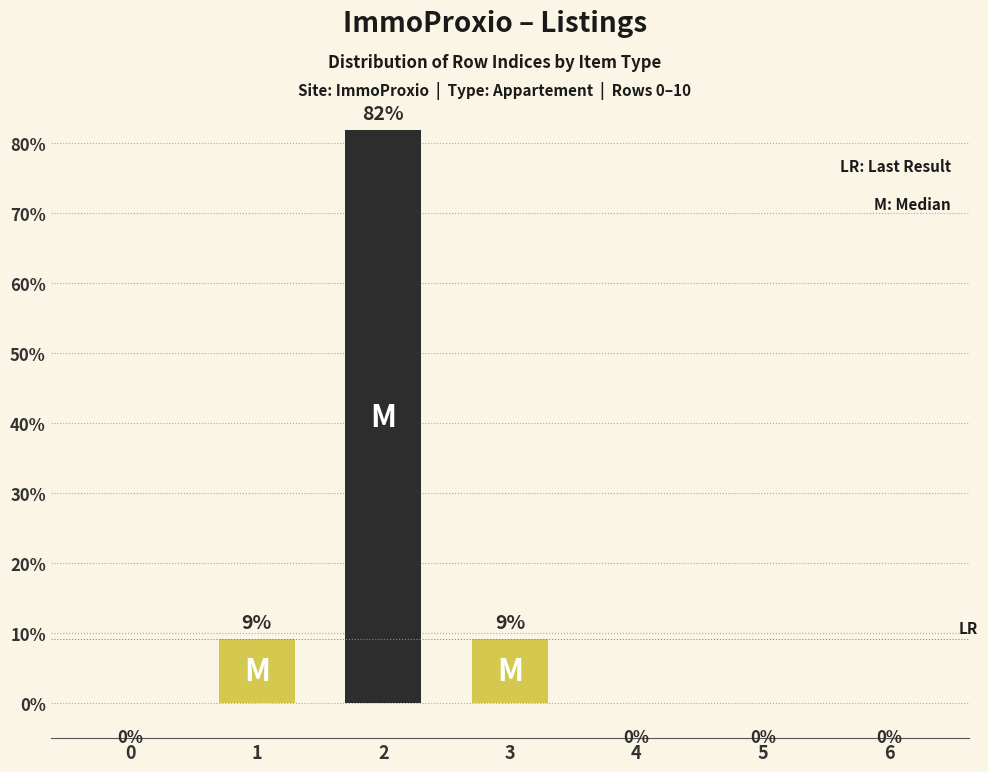

Are the bars horizontal?

No